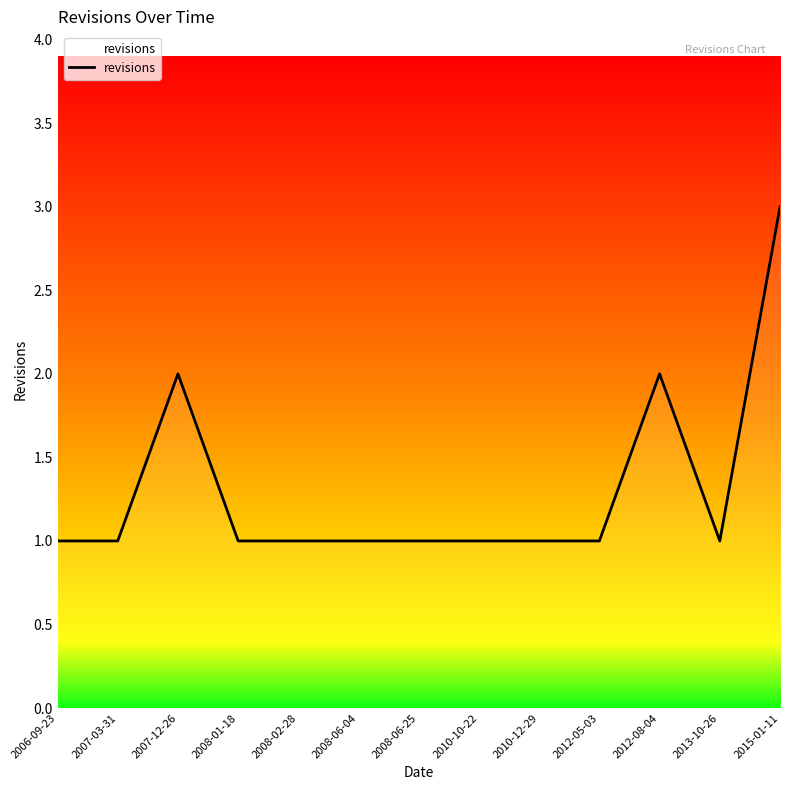

What position from the left is 2012-05-03?

10